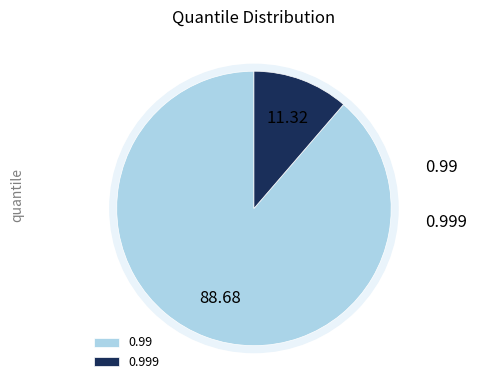

To the nearest percent, what percentage of the pie is 0.999?

11%